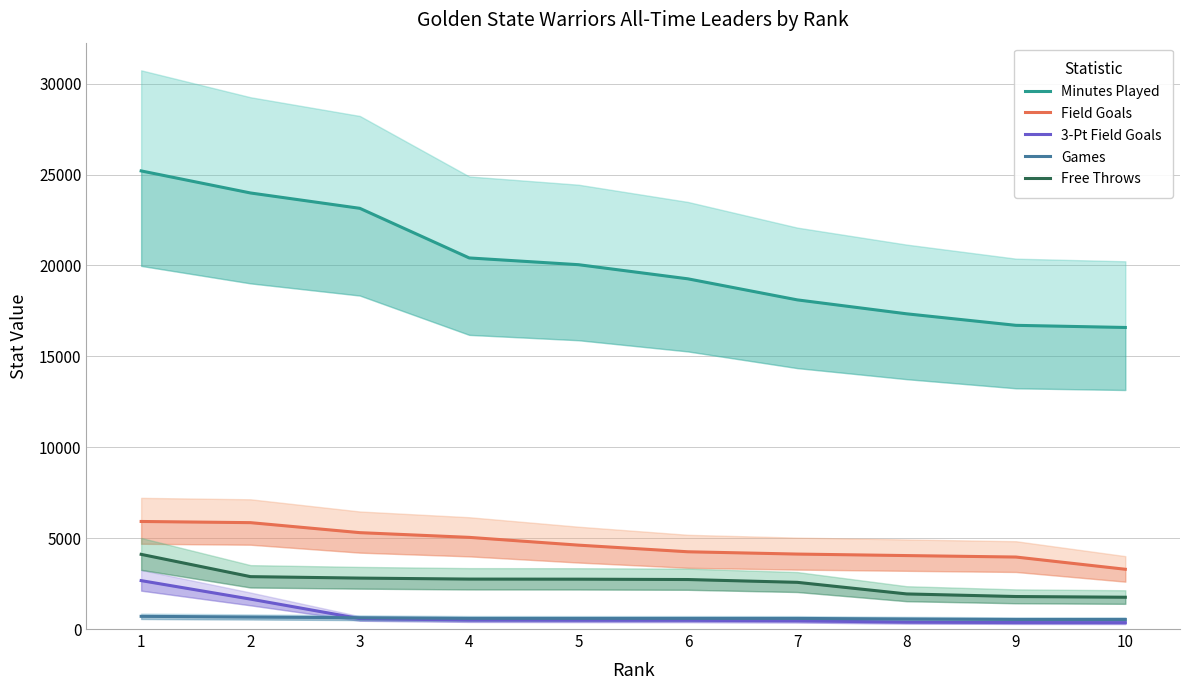

What is the sum of all Free Throws values?

26044.0